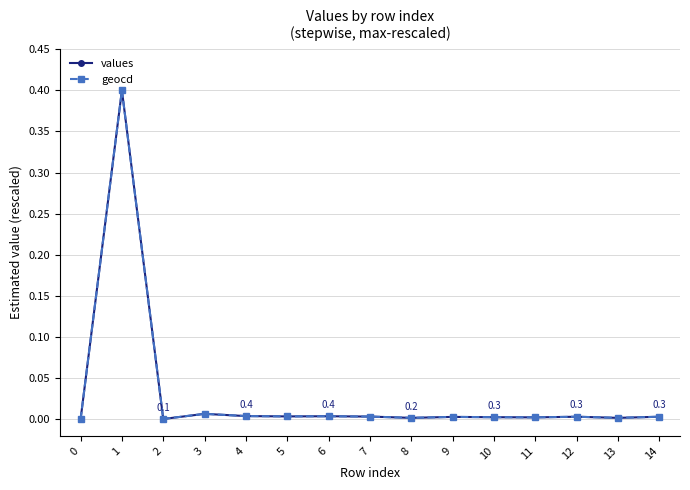

At which category does values reach its first local peak?

1